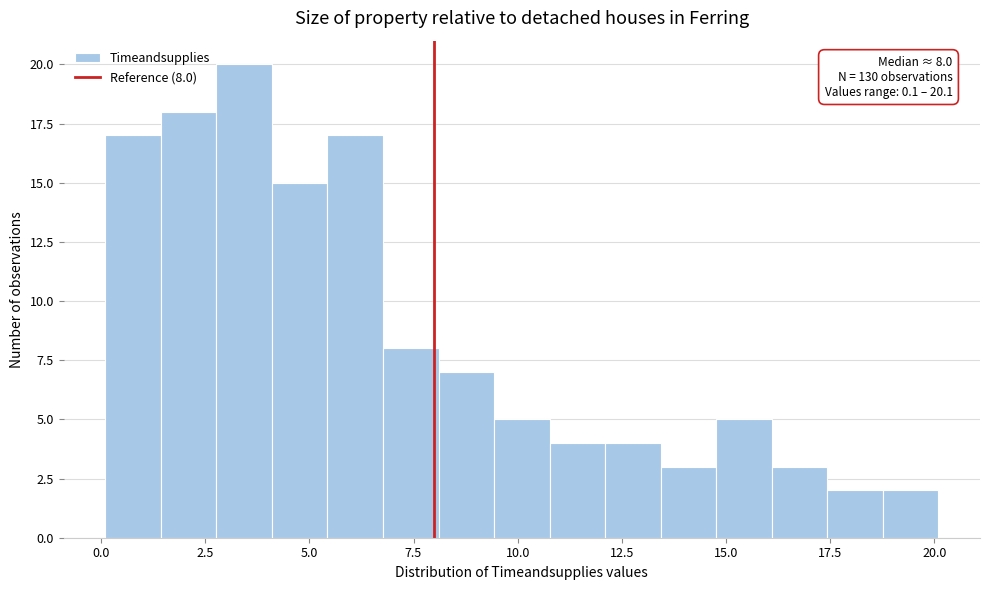

Read against the x-axis, roughly where is the centre of the tallest bar?

3.5